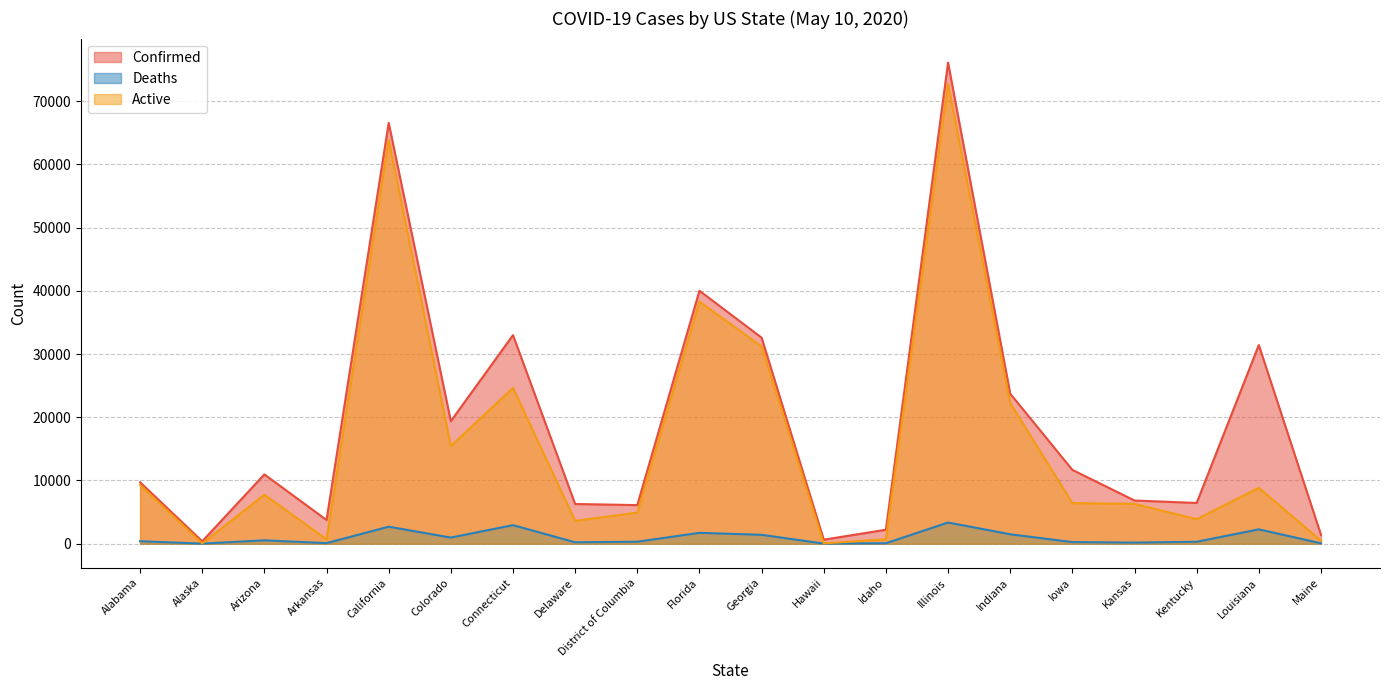

What is the sum of all Active values?

321322